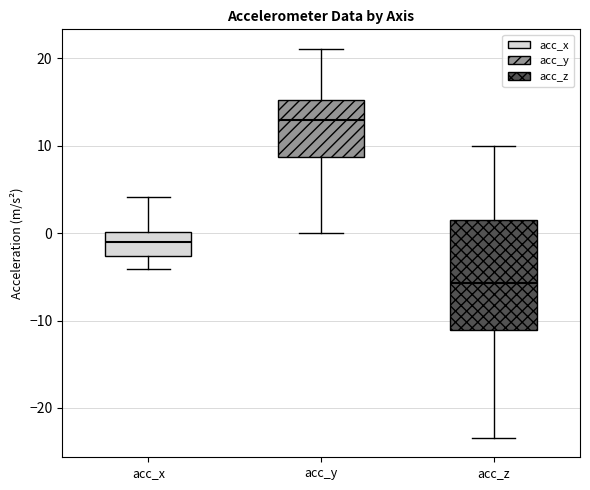

Where does the upper whisker of the box for acc_z end on the y-axis? The values are not printed on the chart, so give them approximately, as read against the axis.

10